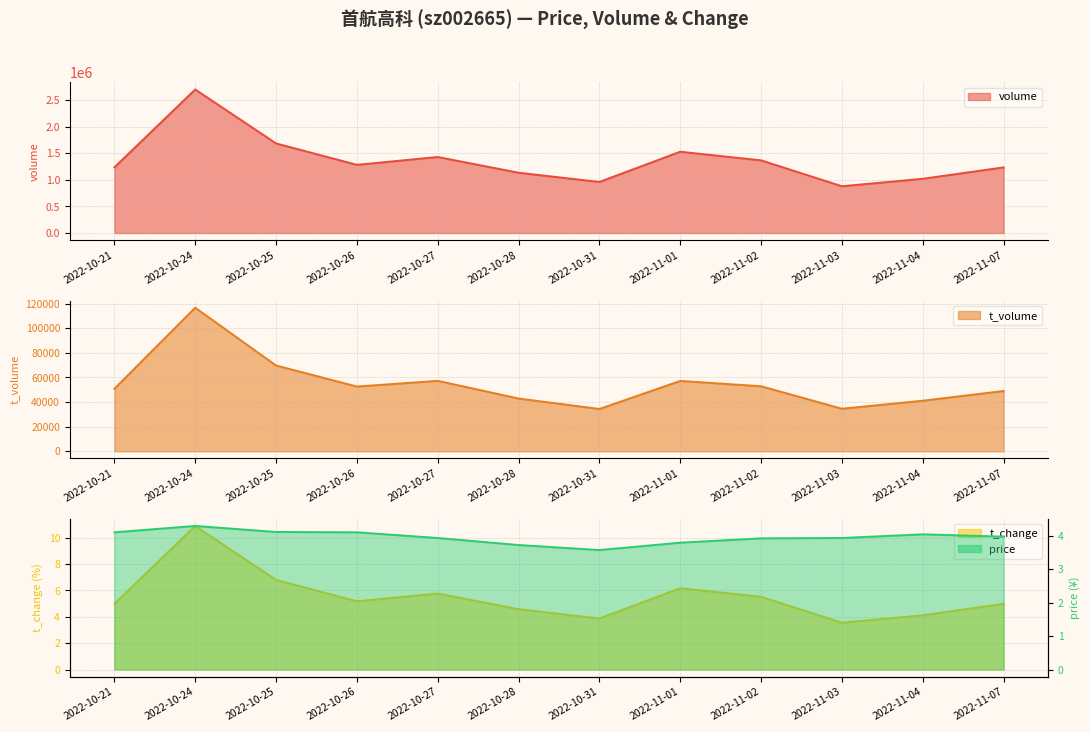

How many values in the t_volume series exceed 52618?

5